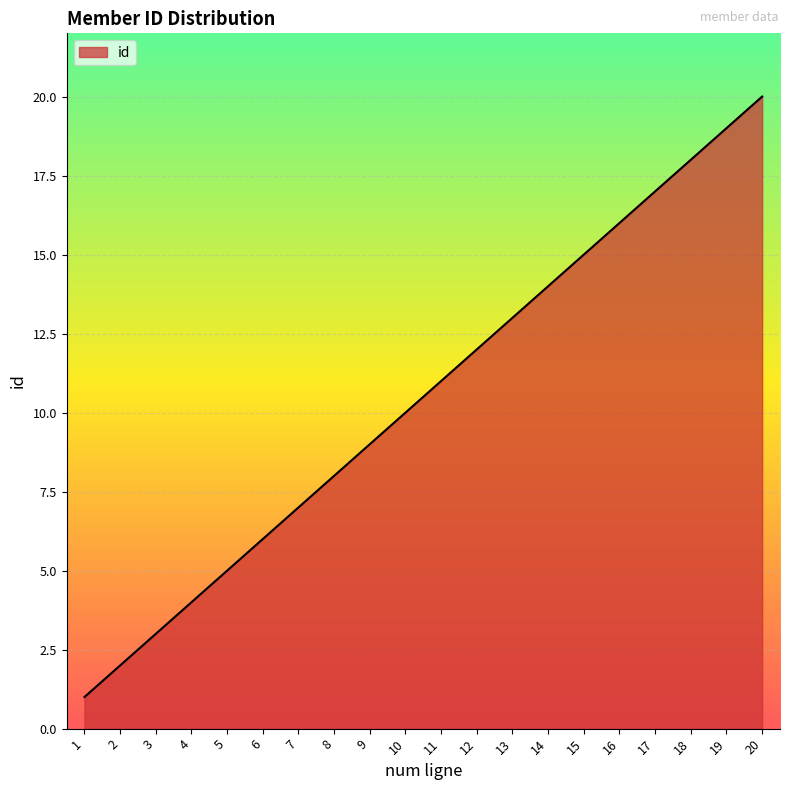

List the labels in order of value, largest first.

20, 19, 18, 17, 16, 15, 14, 13, 12, 11, 10, 9, 8, 7, 6, 5, 4, 3, 2, 1